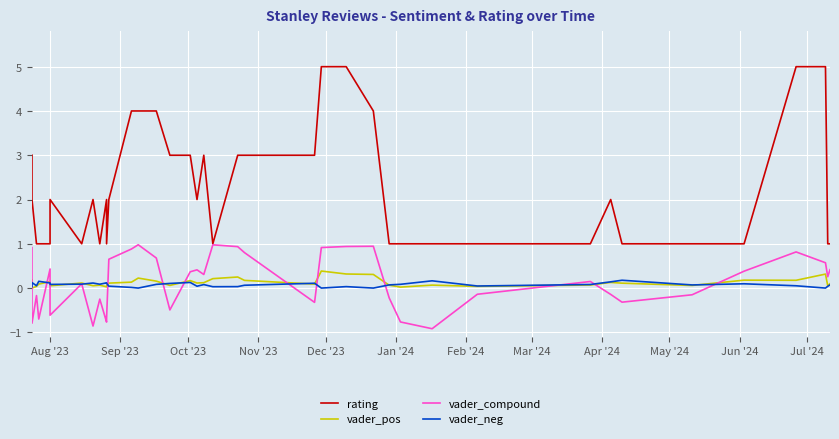

Which series has the largest range (max minus min)?

rating